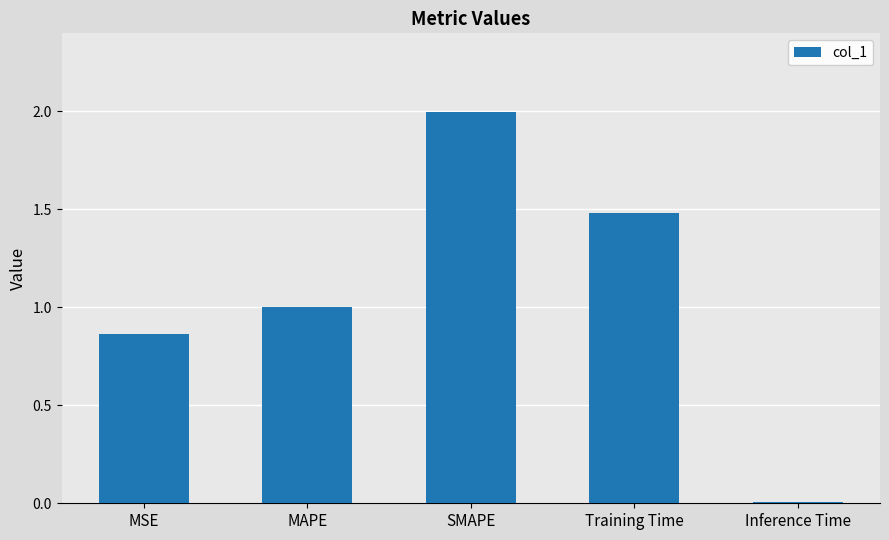

List the labels in order of value, largest first.

SMAPE, Training Time, MAPE, MSE, Inference Time